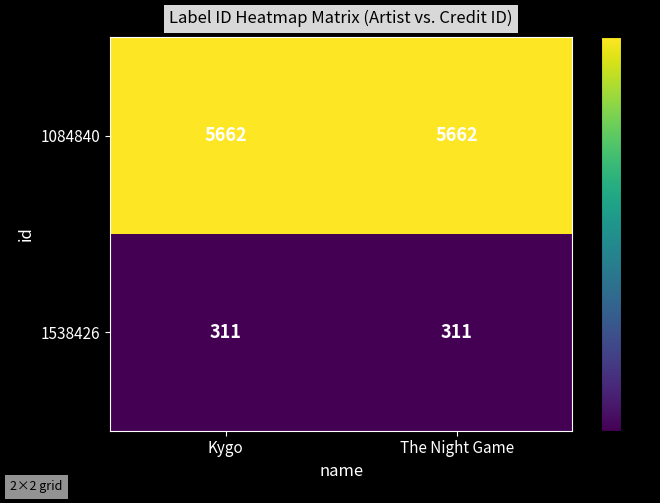

Rank the series at Kygo from lowest to highest value.

1538426, 1084840